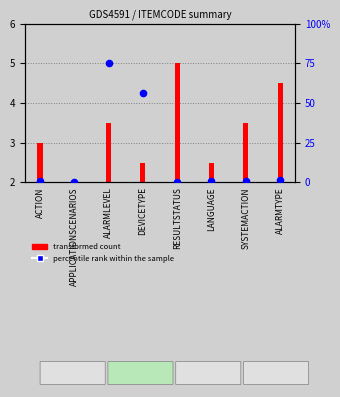

Between ACTION and APPLICATIONSCENARIOS, which is larger?

ACTION